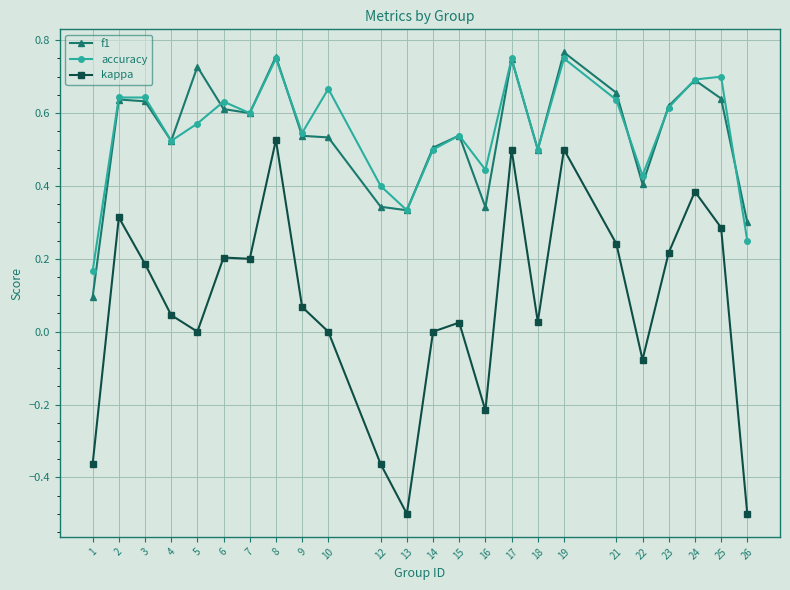

The f1 series shows 0.8 at 15. True or false?

False